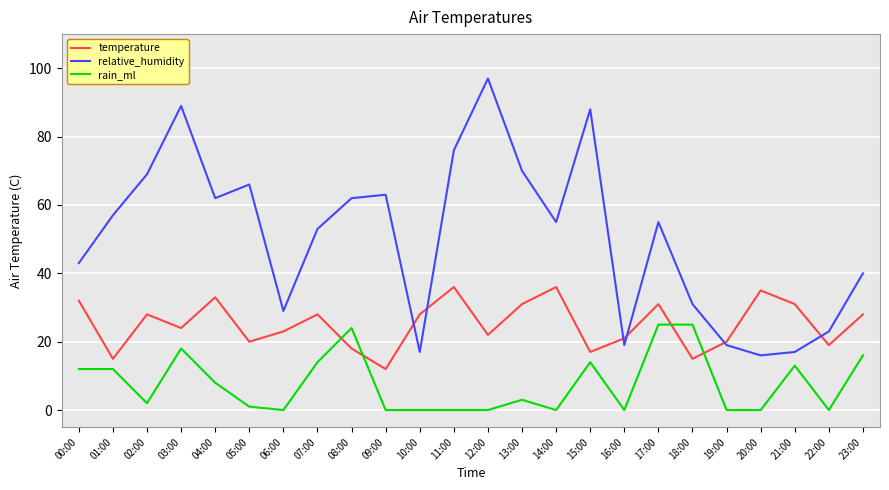

What is the difference between the highest and lowest values at 05:00?

65